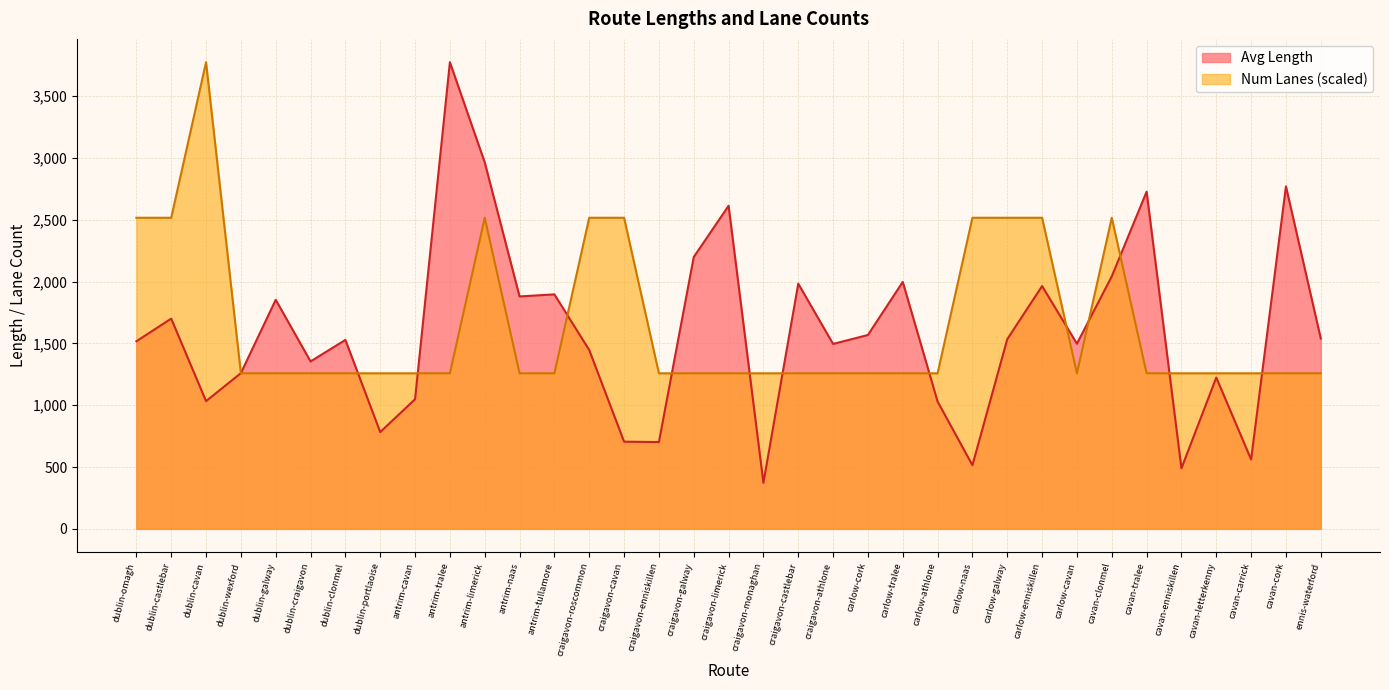

What is the label of the 22nd point from the left?

carlow-cork